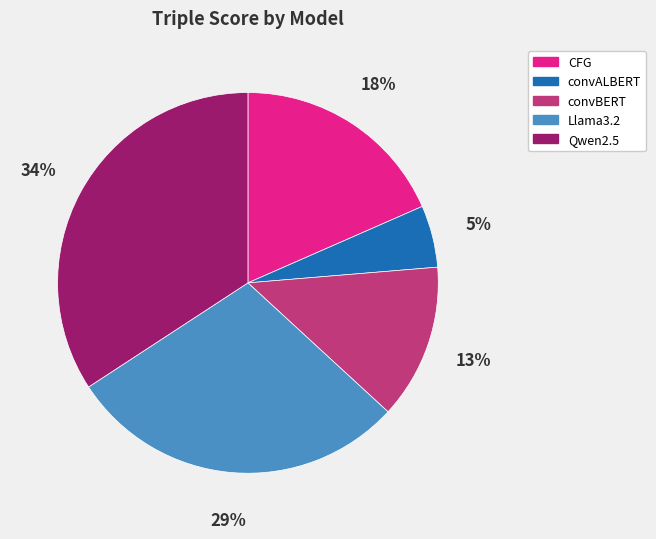

Is the sum of Llama3.2 and Qwen2.5 greater than half?

Yes